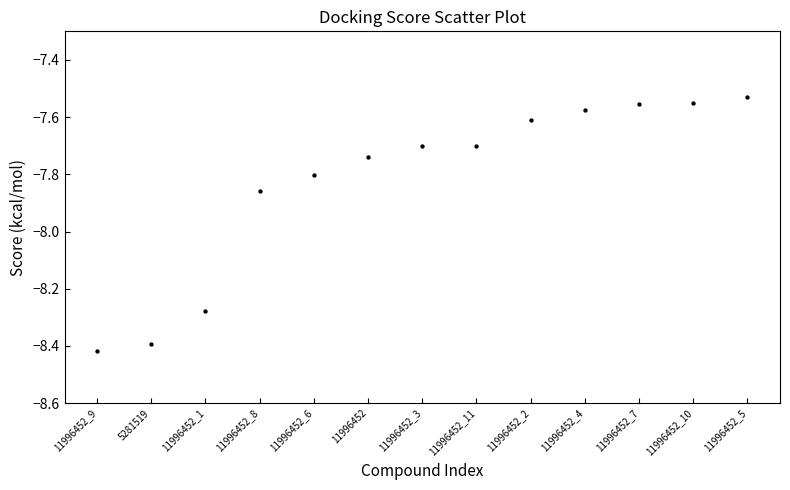

Count the number of points in this scatter plot.

13